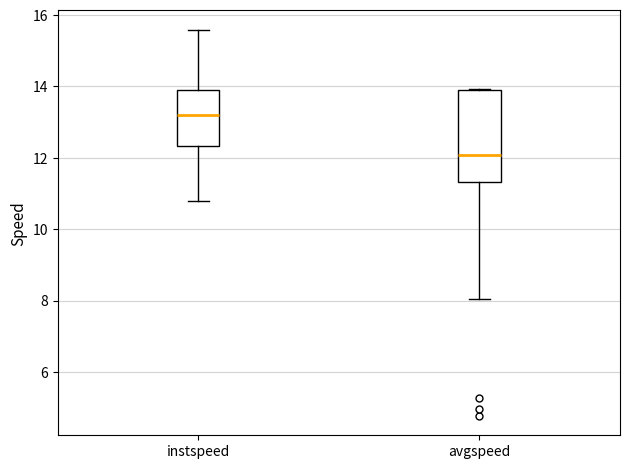

Comparing the boxes themselves (not the whiskers), which one is the tallest?

avgspeed